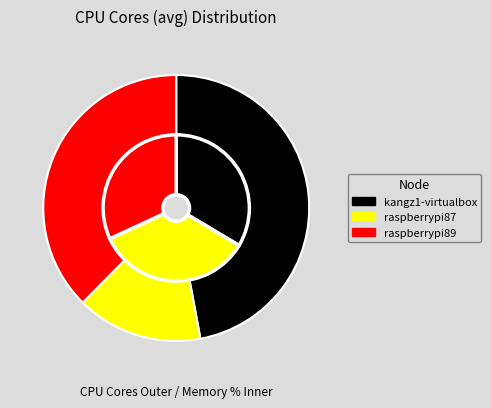

How many slices are in this pie chart?

3